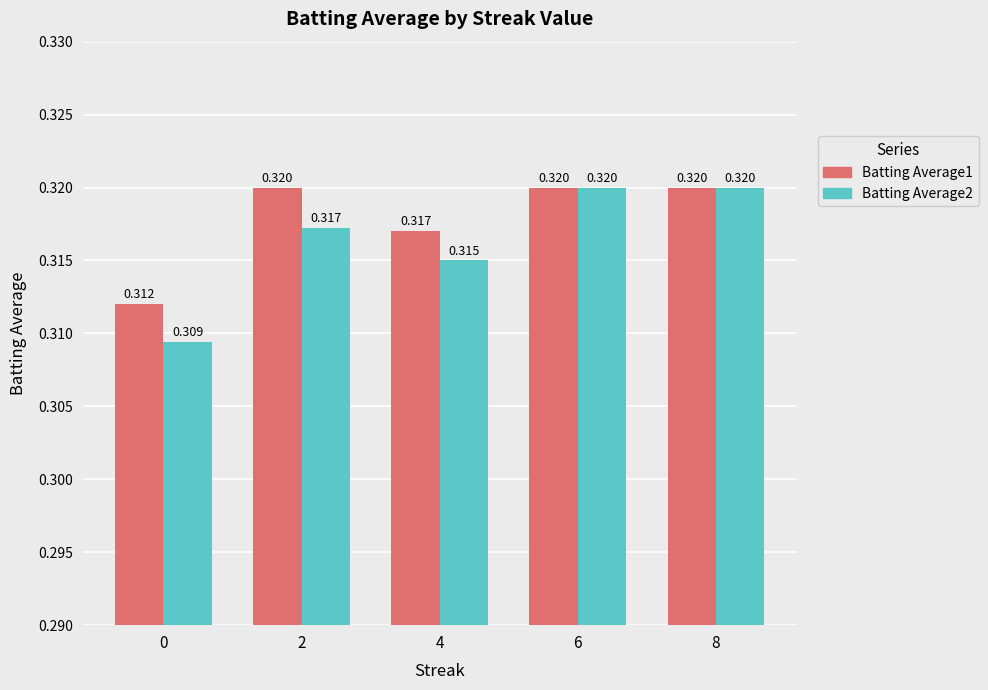

Is the value of Batting Average1 at 0 greater than the value of Batting Average2 at 6?

No